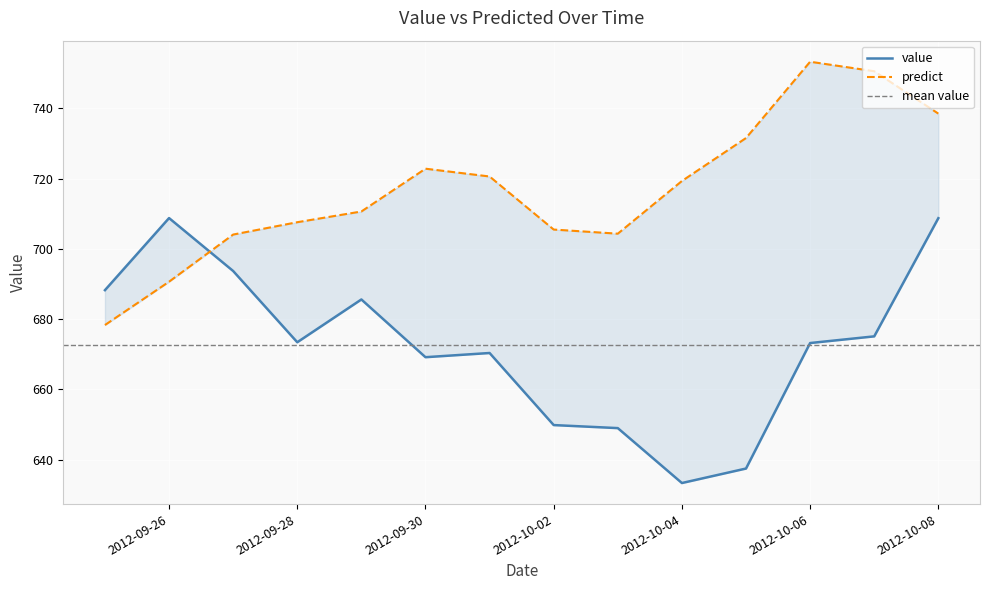

Where do predict and value first cross each other?

2012-09-26 and 2012-09-27